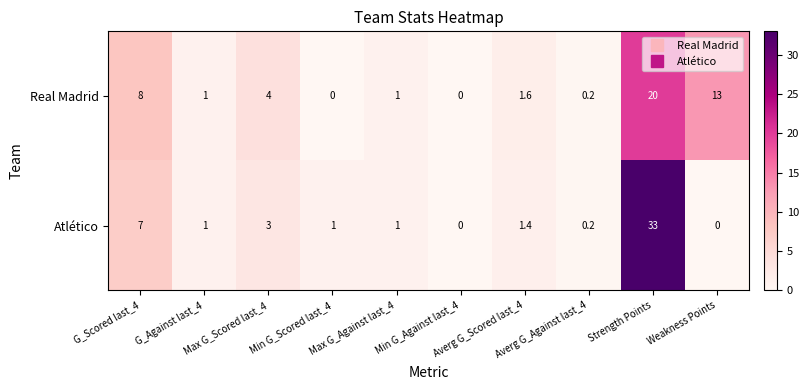

Which series has the widest spread of values?

Atlético